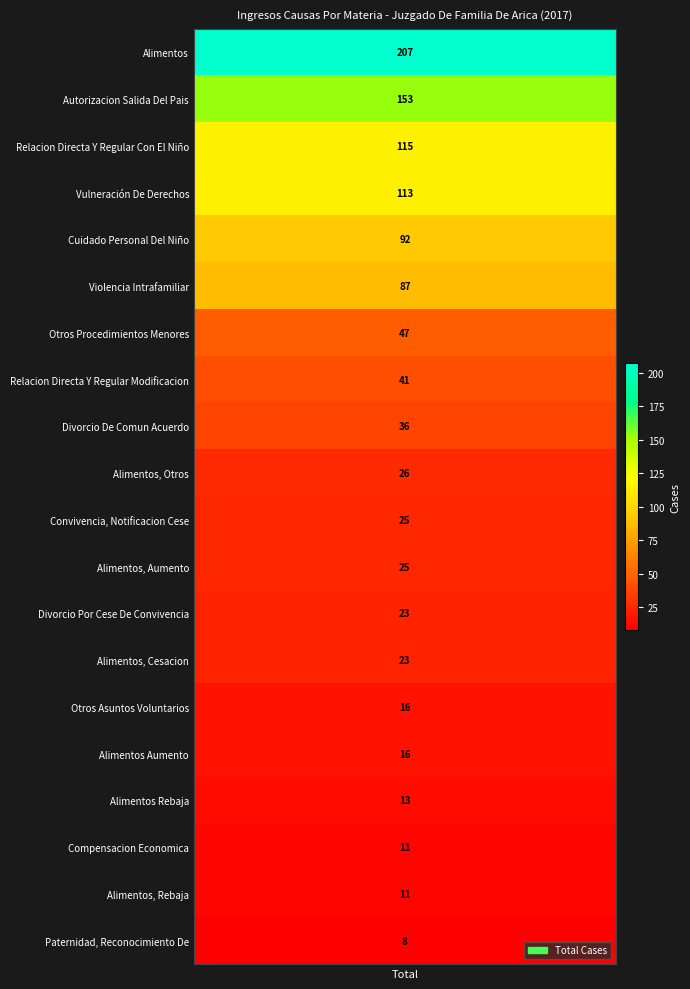

What is the change in value from Otros Procedimientos Menores to Alimentos, Rebaja?

-36